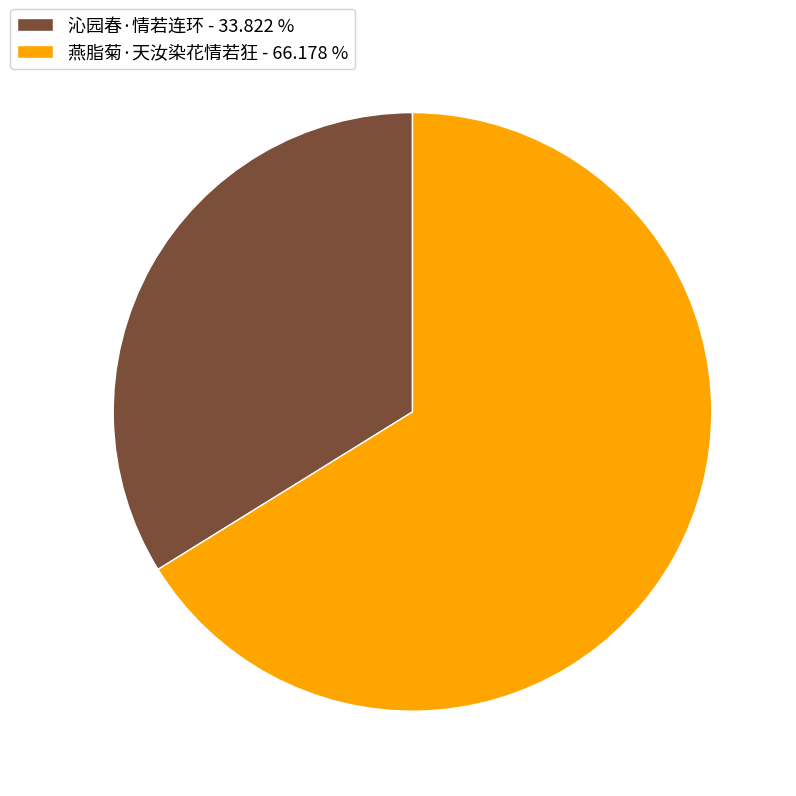

Approximately how many times larger is the value at 燕脂菊·天汝染花情若狂 compared to 沁园春·情若连环?

2.0